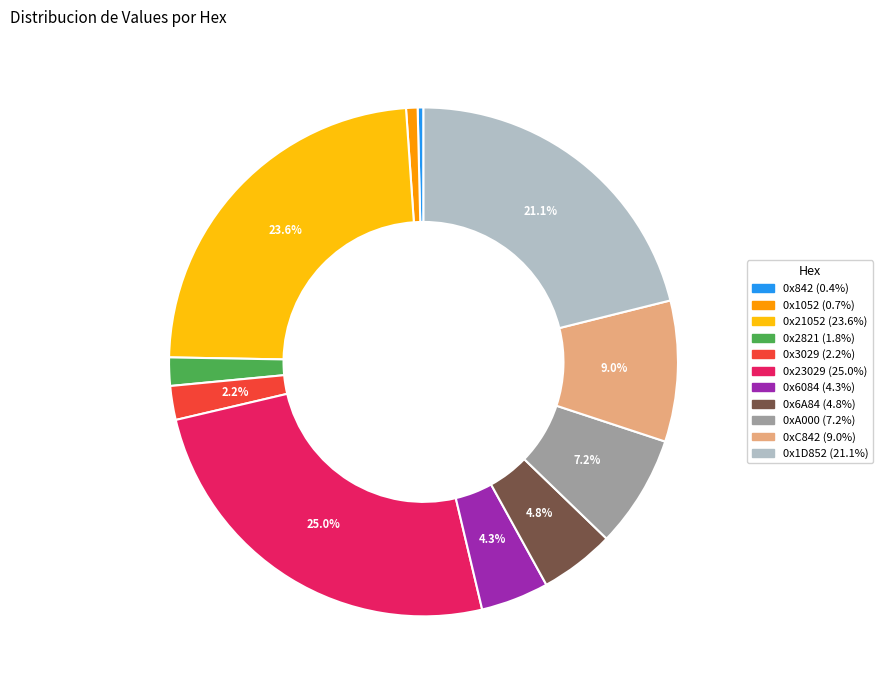

To the nearest percent, what is the combined percentage of 0x842 and 0x3029?

3%